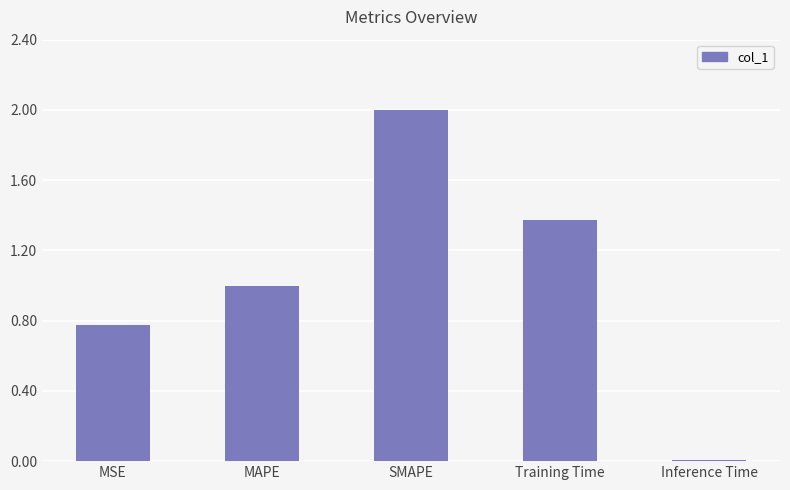

At which category does the chart reach its peak across all series?

SMAPE